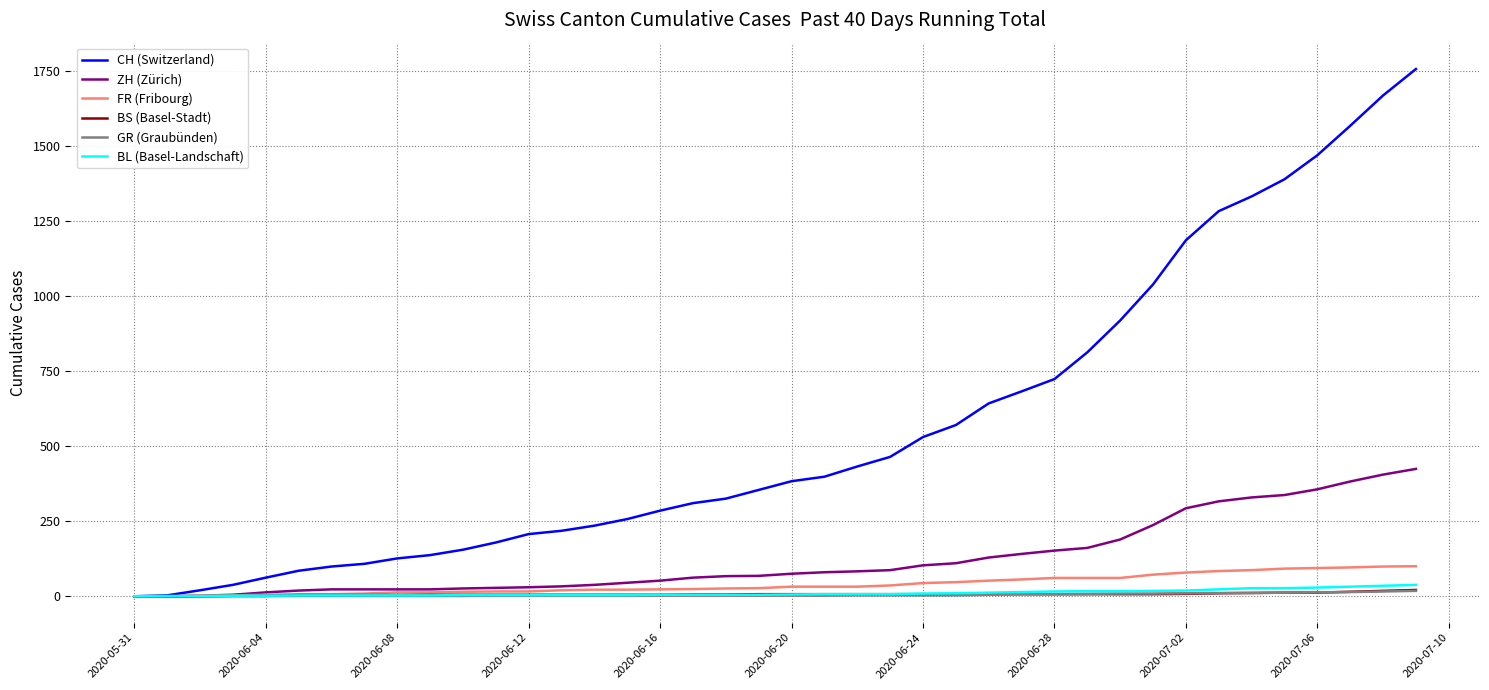

What is the greatest value displayed?

1755